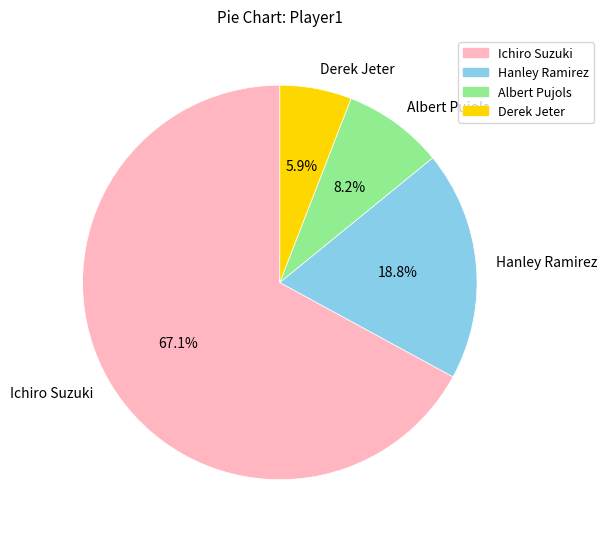

How many slices are in this pie chart?

4